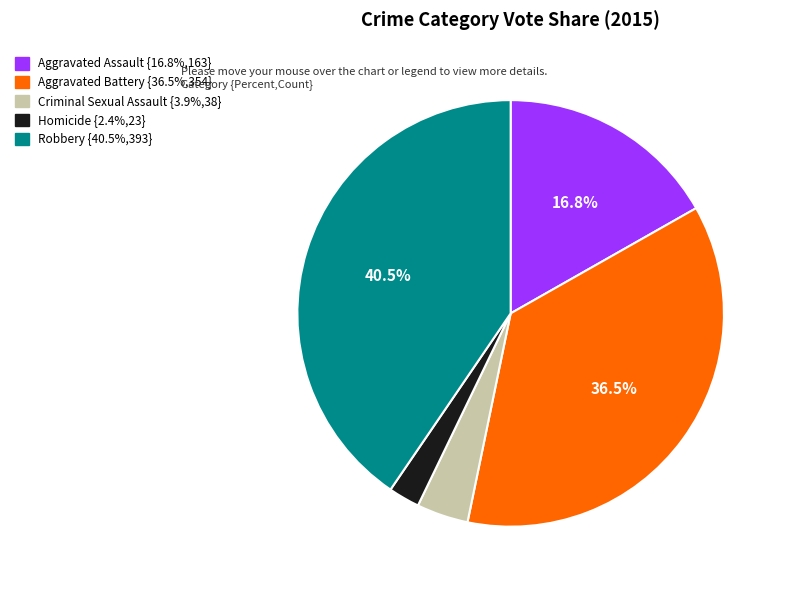

To the nearest percent, what is the combined percentage of Homicide and Robbery?

43%